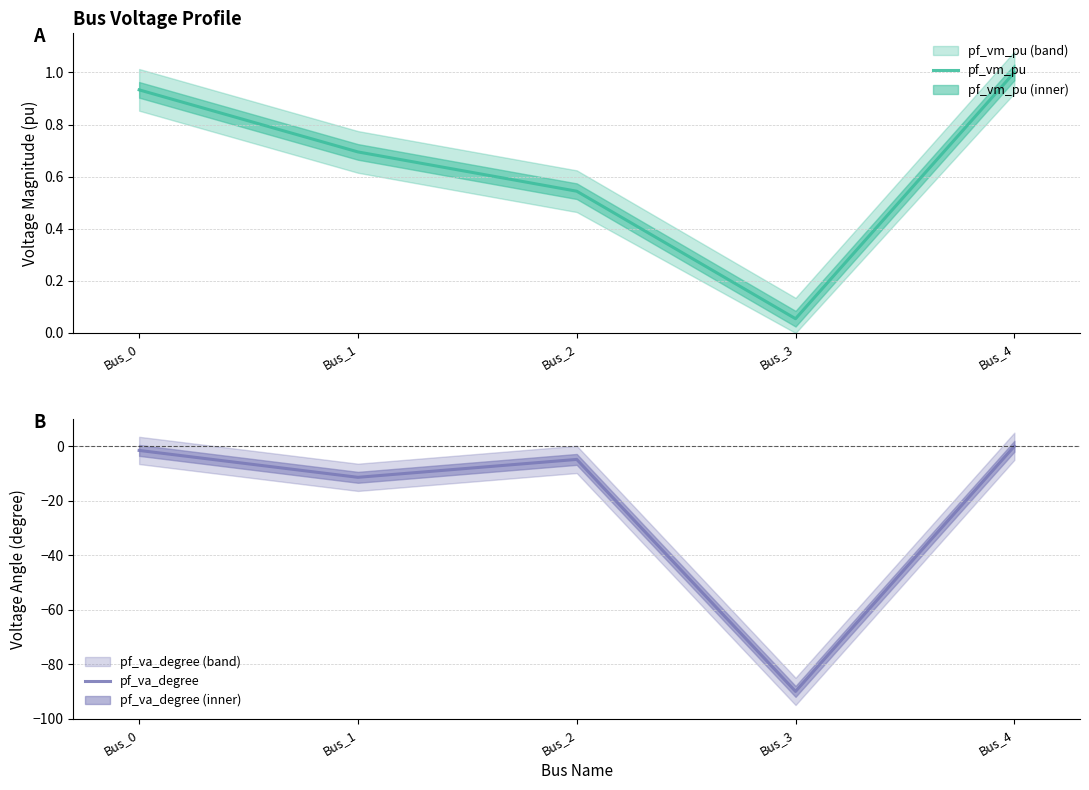

How many data points does each series have?

5